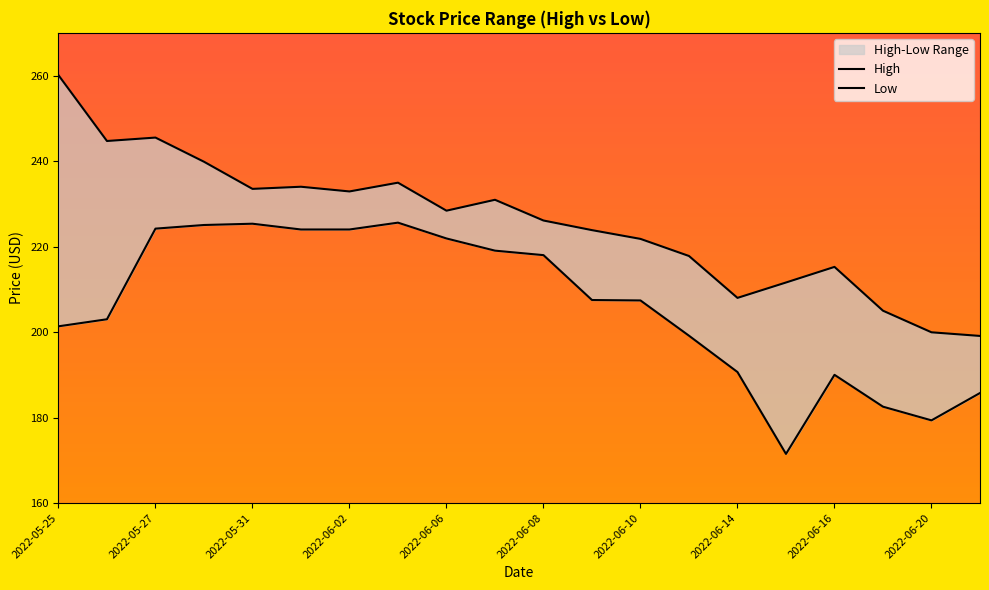

The Low series shows 182.6 at 17. True or false?

True